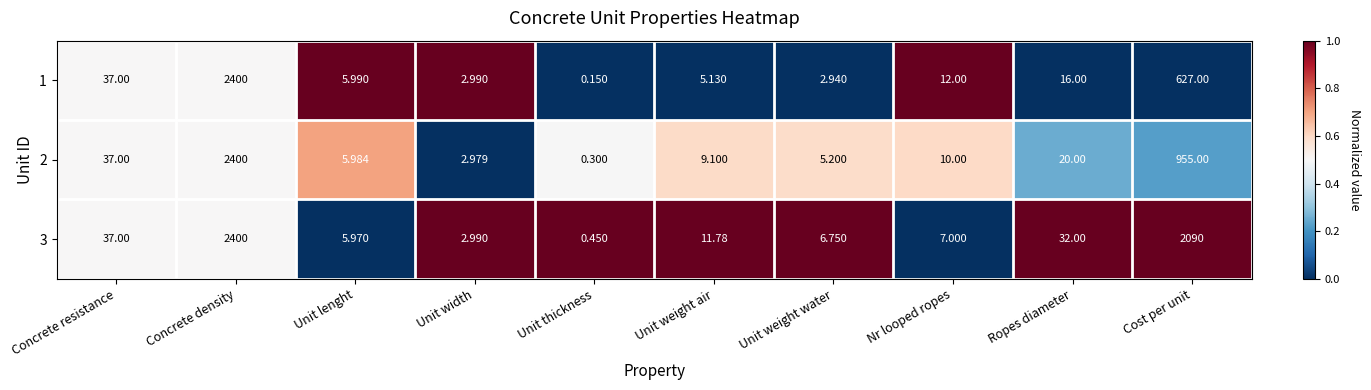

At which label does 1 reach its peak?

Concrete density